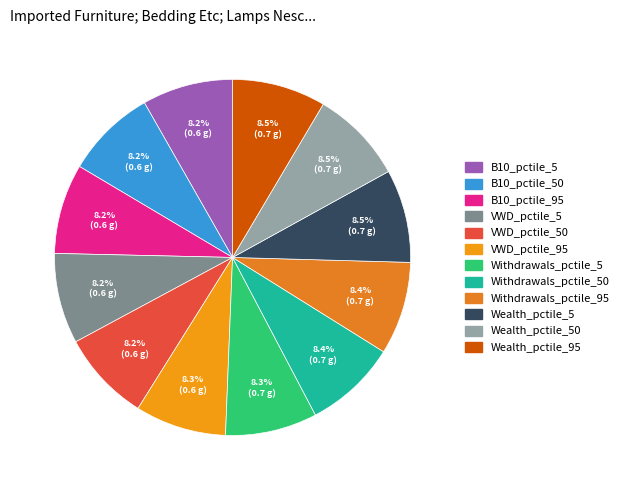

Which category has the biggest portion of the pie?

Wealth_pctile_95